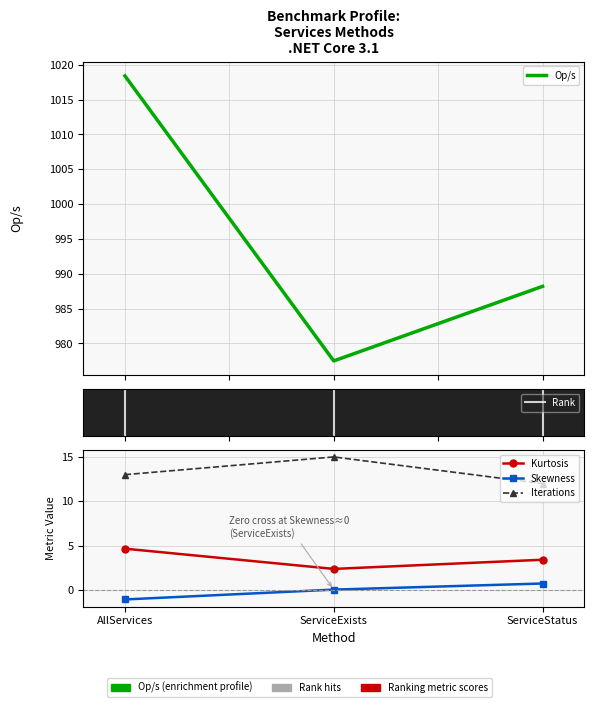

What is the value of the Op/s point at the 1st from the left?

1018.4